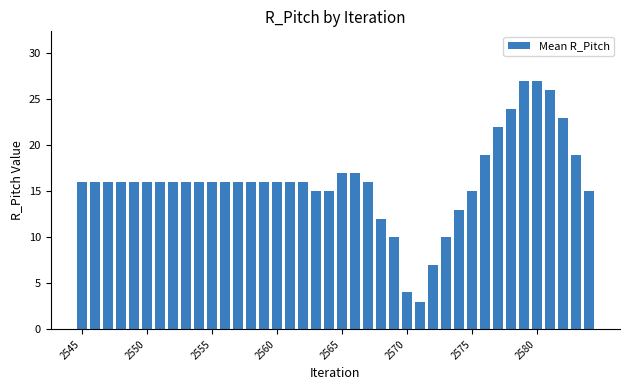

Does the chart contain stacked bars?

No